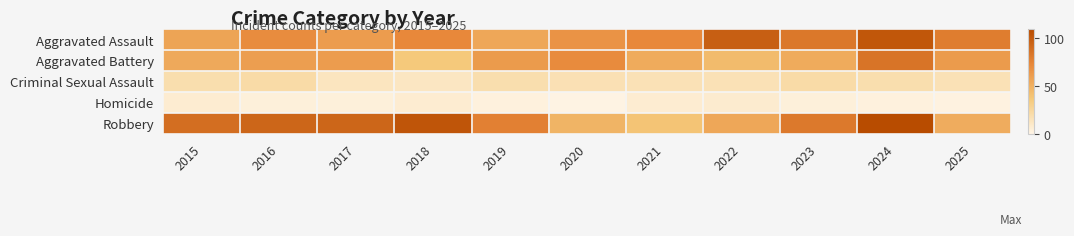

Reading left to right, extract all data points from this chart.

Aggravated Assault: 2015=57	2016=70	2017=61	2018=72	2019=55	2020=66	2021=72	2022=97	2023=82	2024=102	2025=79
Aggravated Battery: 2015=54	2016=60	2017=61	2018=36	2019=62	2020=71	2021=53	2022=44	2023=53	2024=84	2025=62
Criminal Sexual Assault: 2015=19	2016=21	2017=13	2018=12	2019=19	2020=17	2021=16	2022=16	2023=21	2024=19	2025=16
Homicide: 2015=7	2016=4	2017=4	2018=7	2019=3	2020=1	2021=7	2022=8	2023=4	2024=3	2025=2
Robbery: 2015=88	2016=93	2017=93	2018=103	2019=77	2020=48	2021=39	2022=55	2023=81	2024=109	2025=52